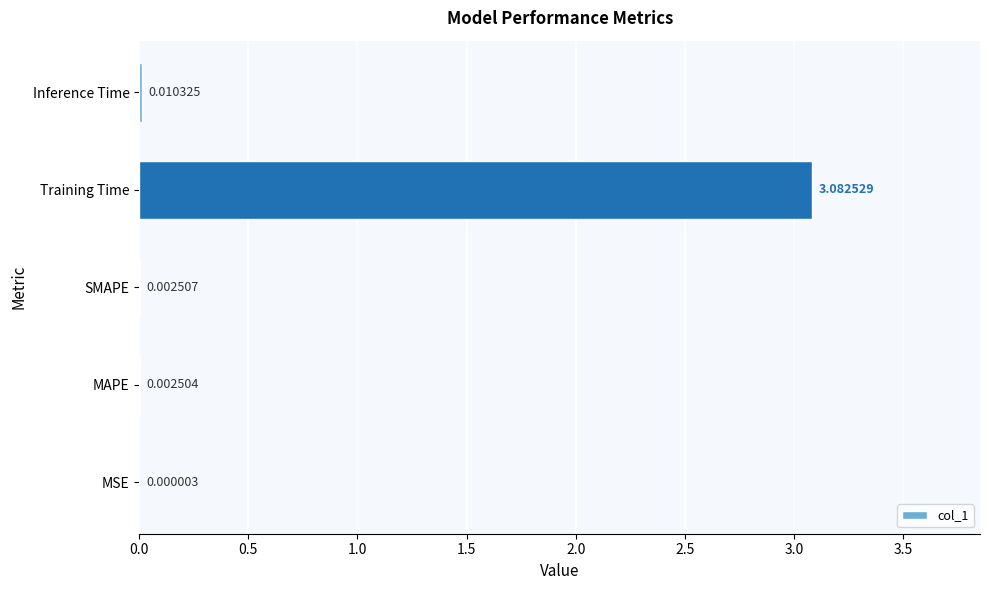

What is the change in value from SMAPE to Training Time?

+3.1